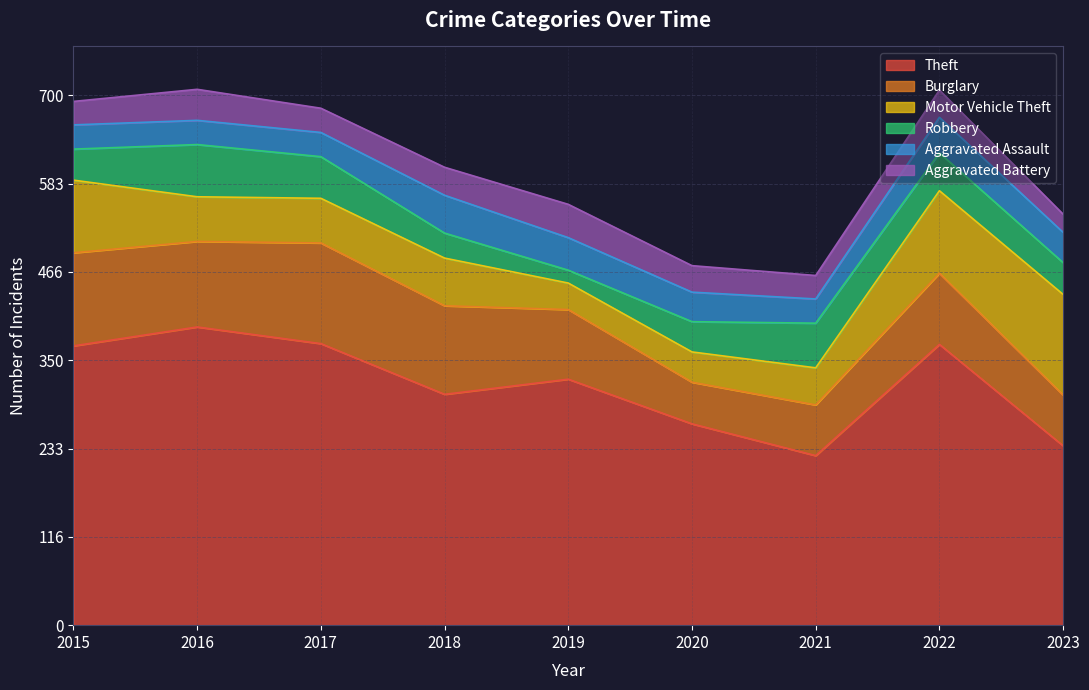

What is the difference between the second highest and second lowest values in the Robbery series?

26